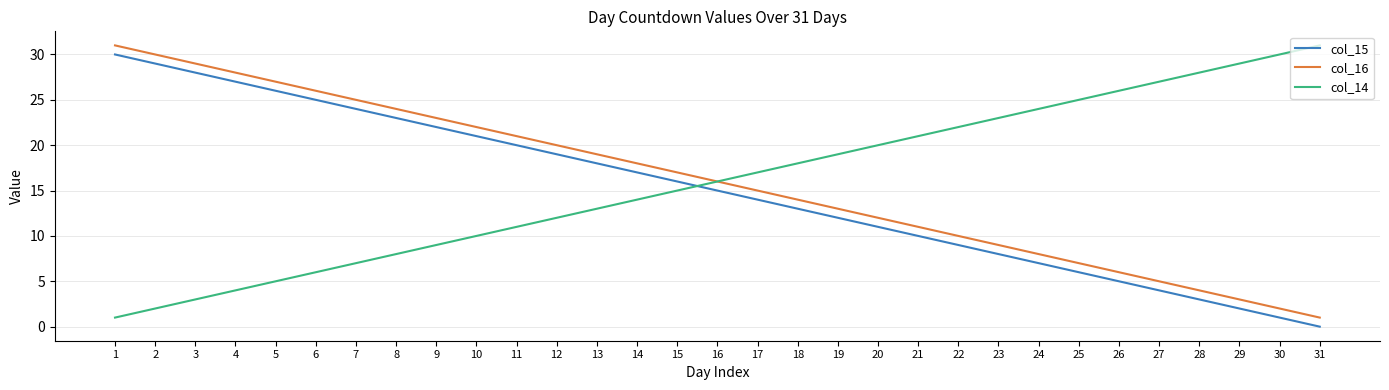

Which category has the highest value in the col_14 series?

31